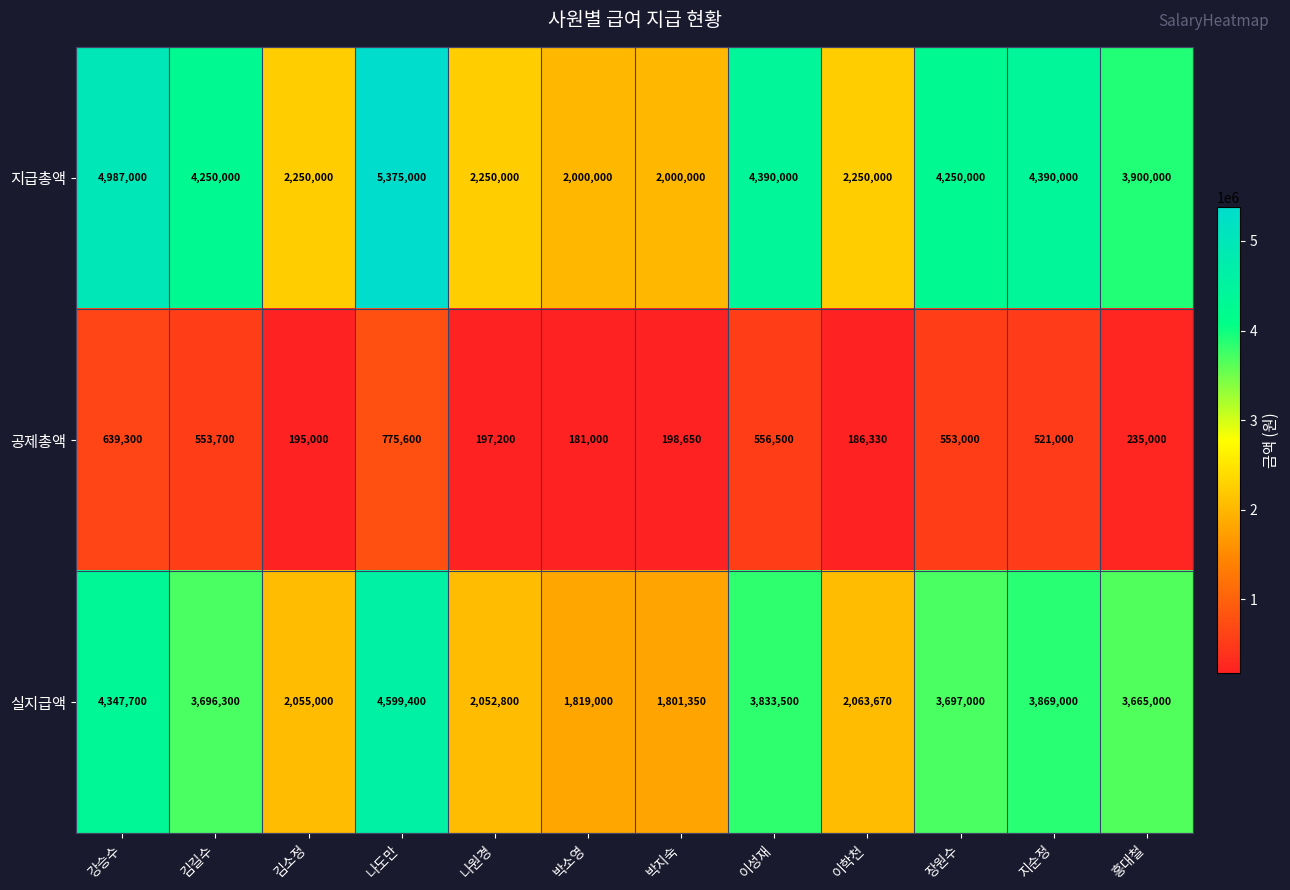

What is the difference between the second highest and minimum values in the 지급총액 series?

2987000